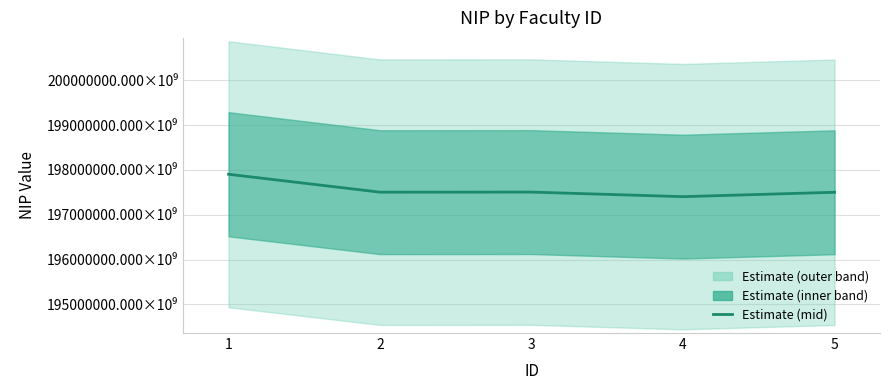

Which has a higher value, 1 or 4?

1